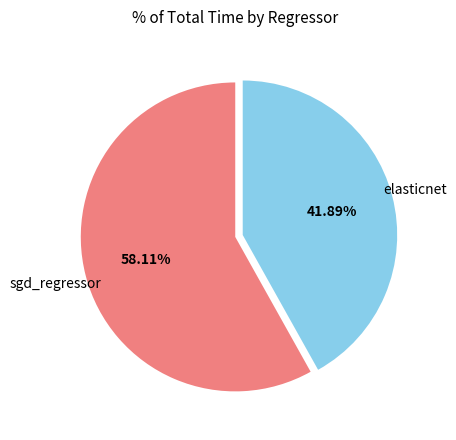

Is there a majority slice in this chart?

Yes